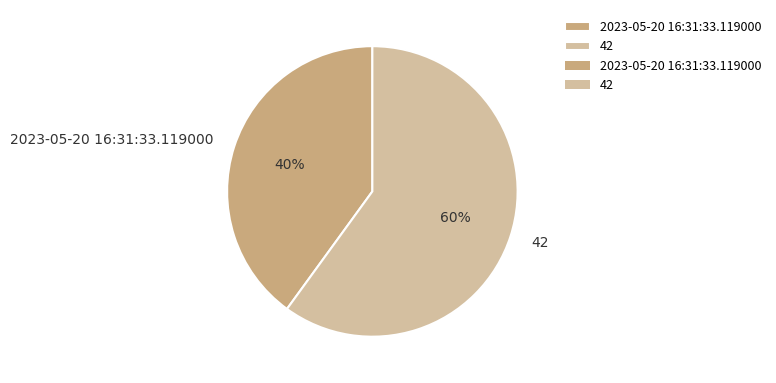

To the nearest percent, what is the combined percentage of 42 and 2023-05-20 16:31:33.119000?

100%